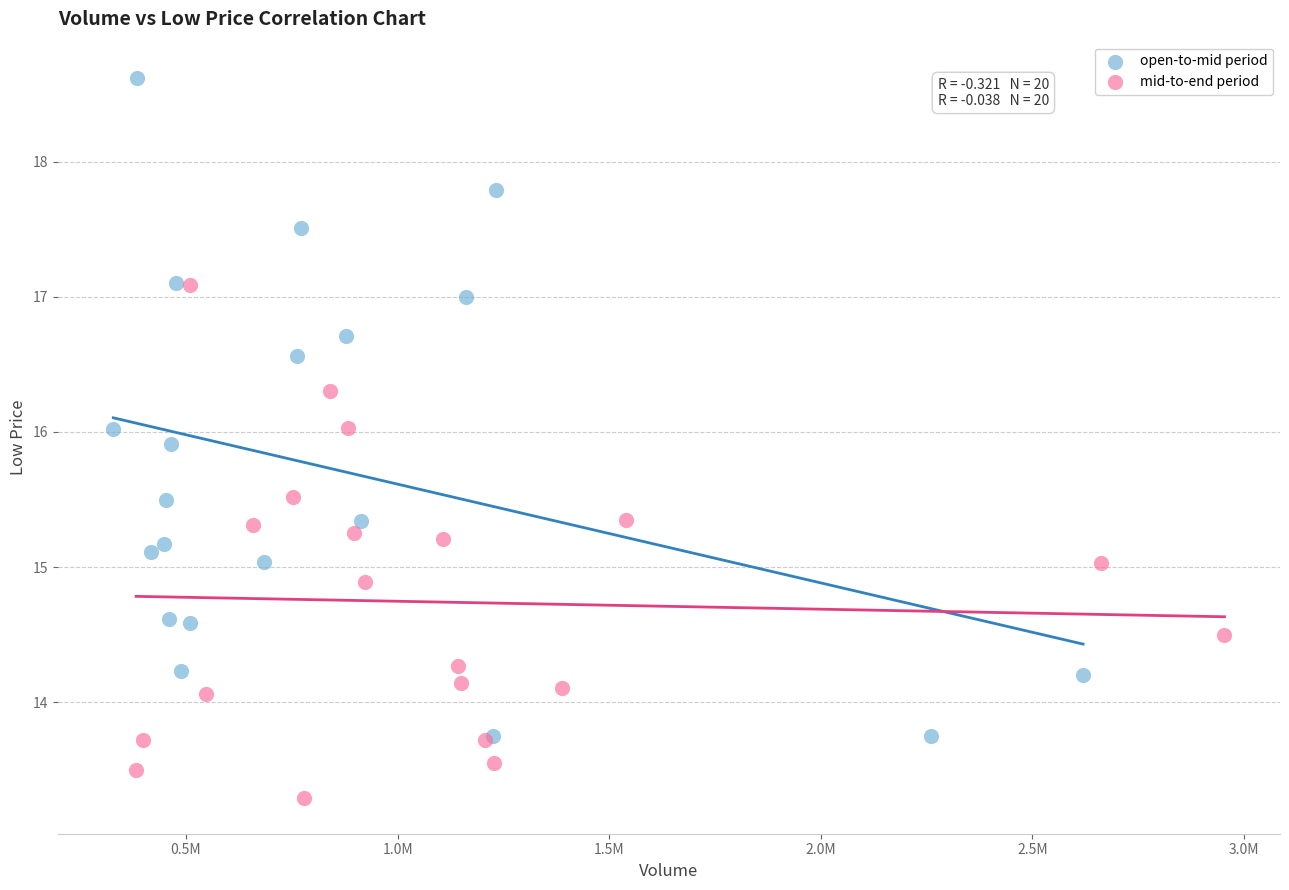

Which series contains the highest Y value?

open-to-mid period